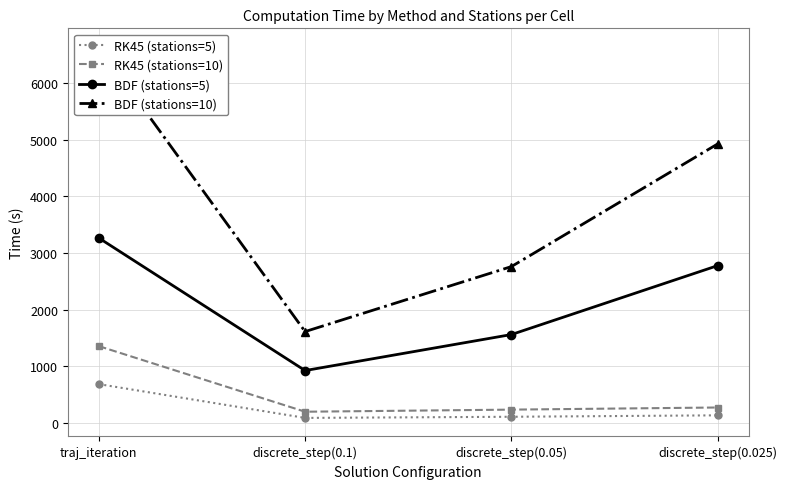

Rank the series by their maximum value, from highest to lowest.

BDF (stations=10), BDF (stations=5), RK45 (stations=10), RK45 (stations=5)